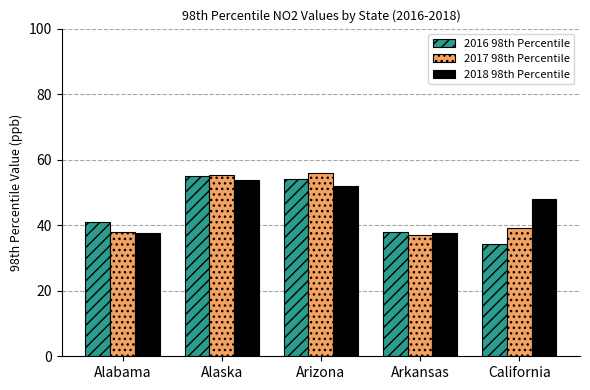

What position from the right is California?

1